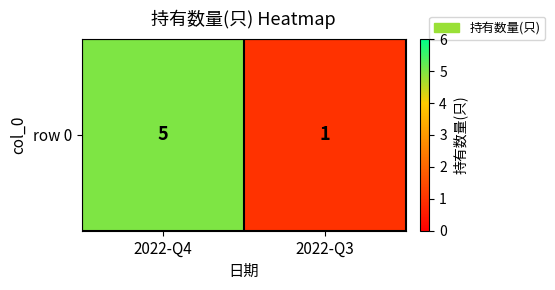

The value at 2022-Q4 is 3. True or false?

False